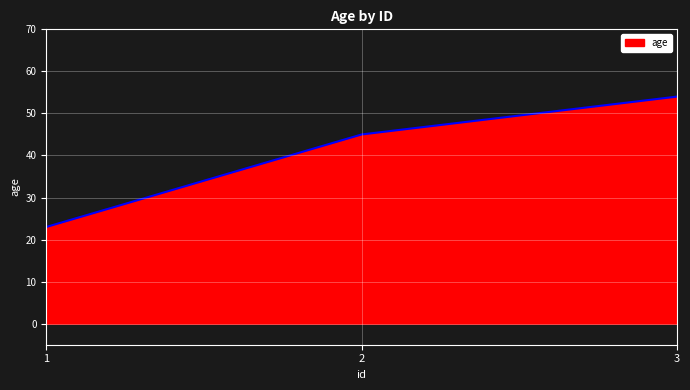

What is the average value?

41